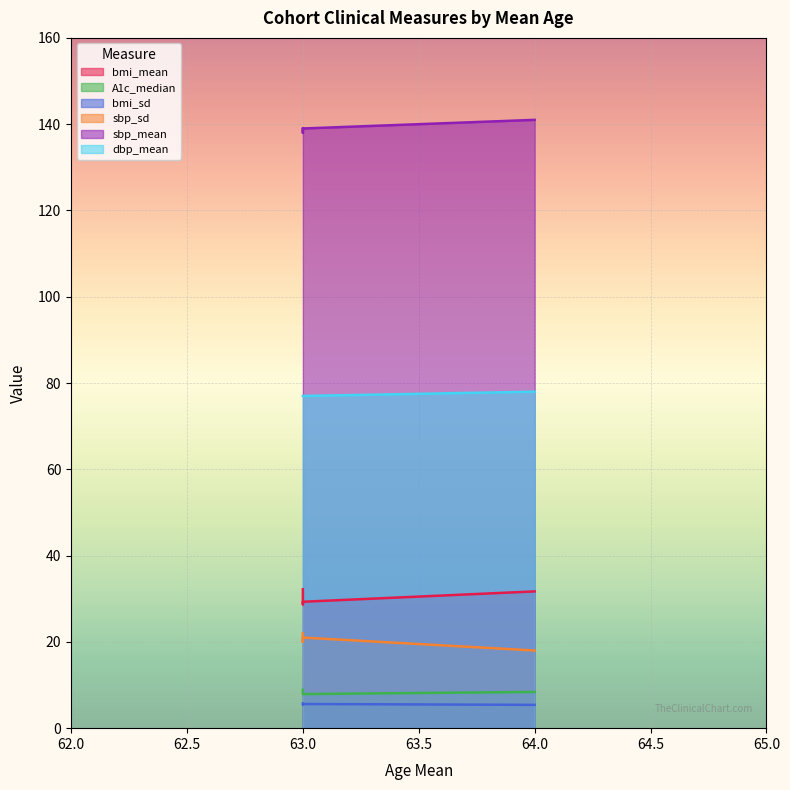

Which series has the largest total across all categories?

sbp_mean